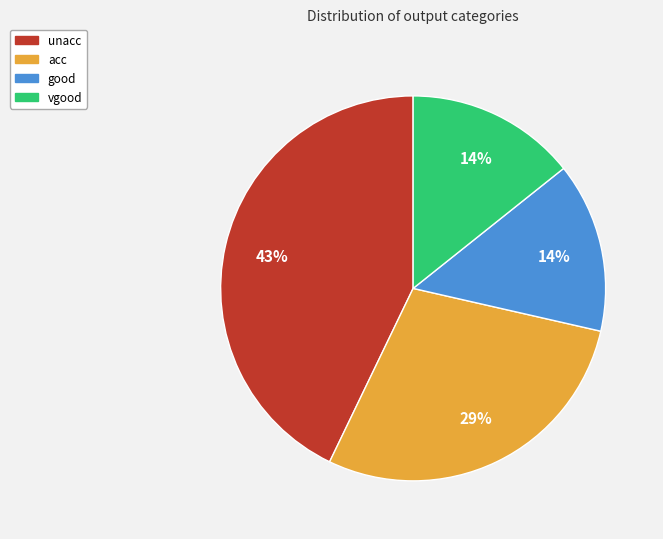

What percentage is the vgood slice, to the nearest percent?

14%